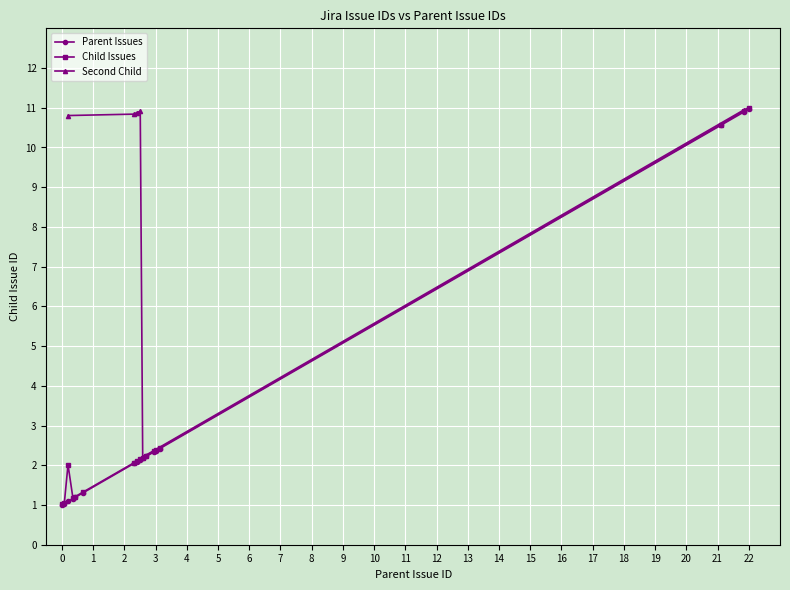

What is the value of the Child Issues point at the 6th from the left?

2.3